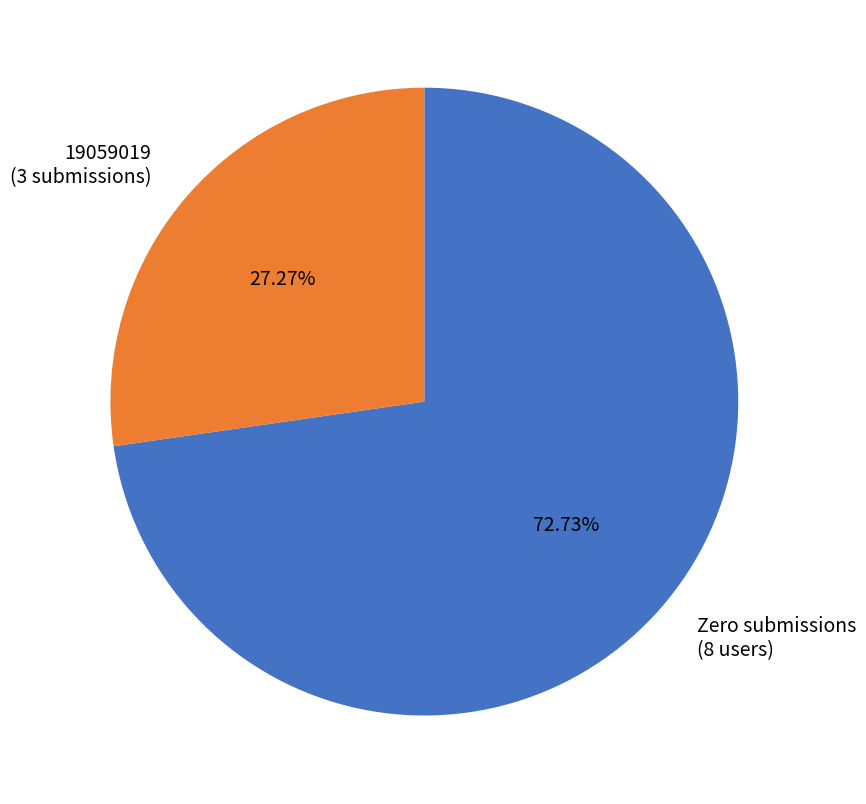

Which slice represents more than half of the pie?

Zero submissions (8 users)